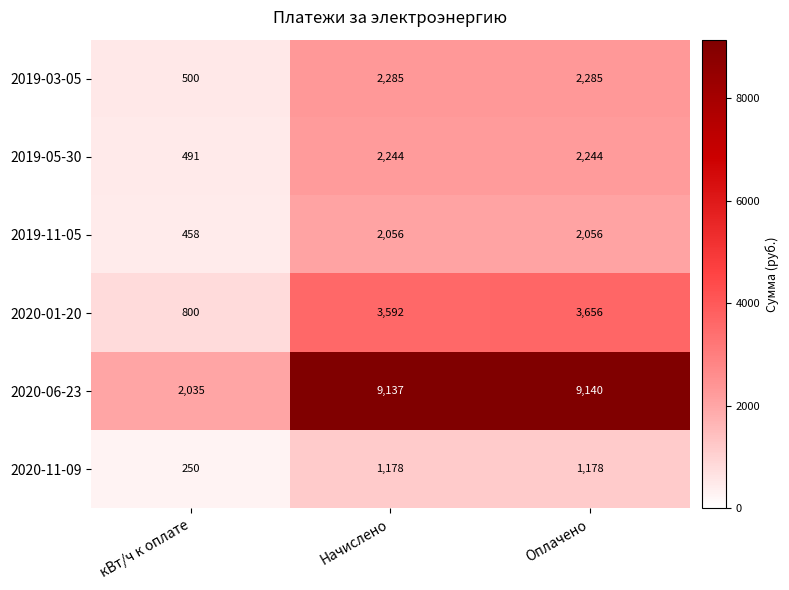

Reading right to left, extract all data points from this chart.

2019-03-05: 2285	2285	500
2019-05-30: 2244	2244	491
2019-11-05: 2056	2056	458
2020-01-20: 3656	3592	800
2020-06-23: 9140	9137	2035
2020-11-09: 1178	1178	250